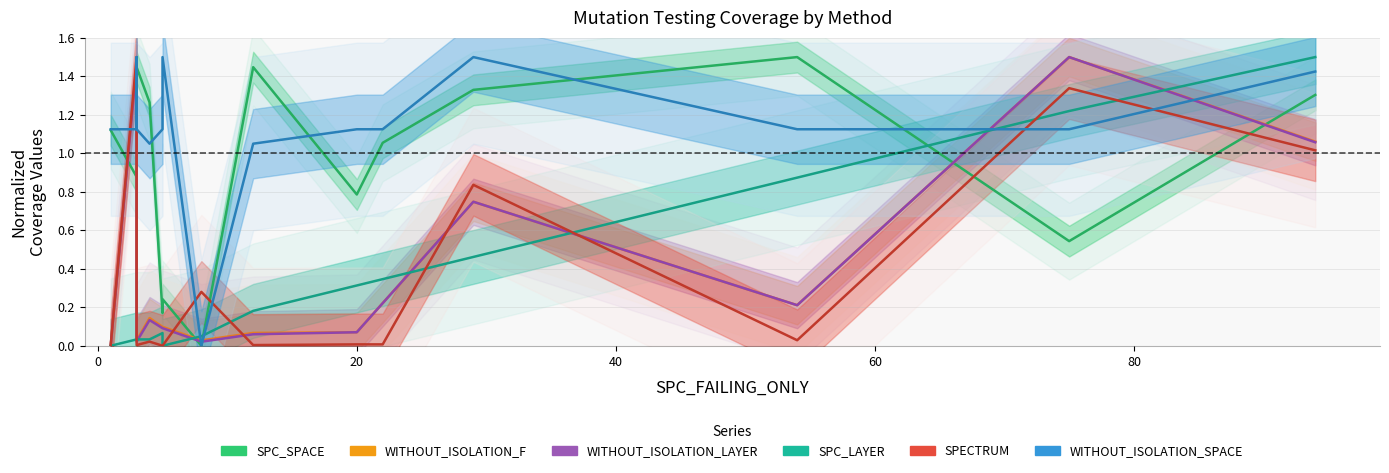

What is the difference between the maximum and minimum values in the WITHOUT_ISOLATION_SPACE series?

1.5